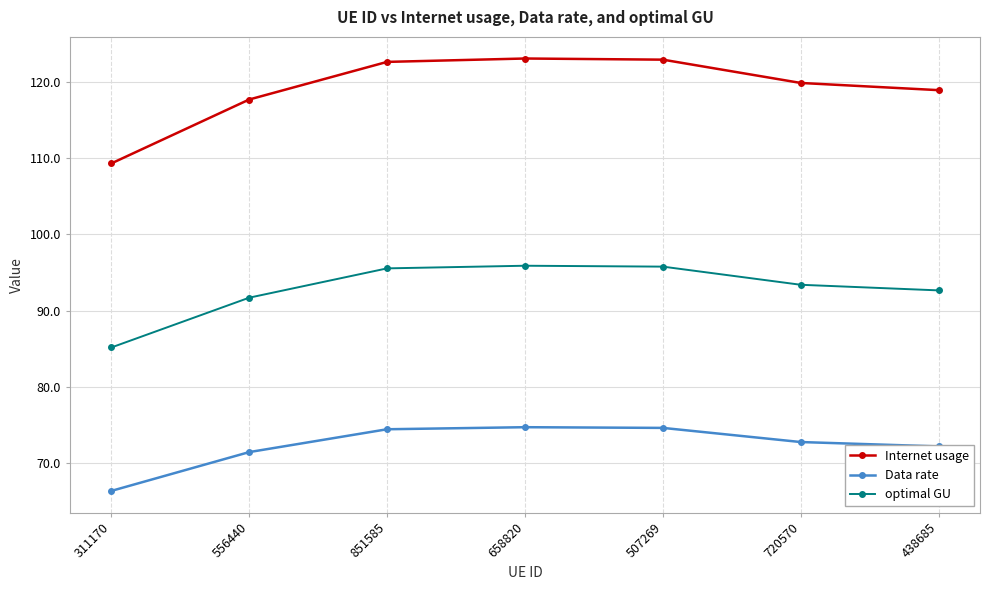

What is the label of the 4th point from the right?

658820